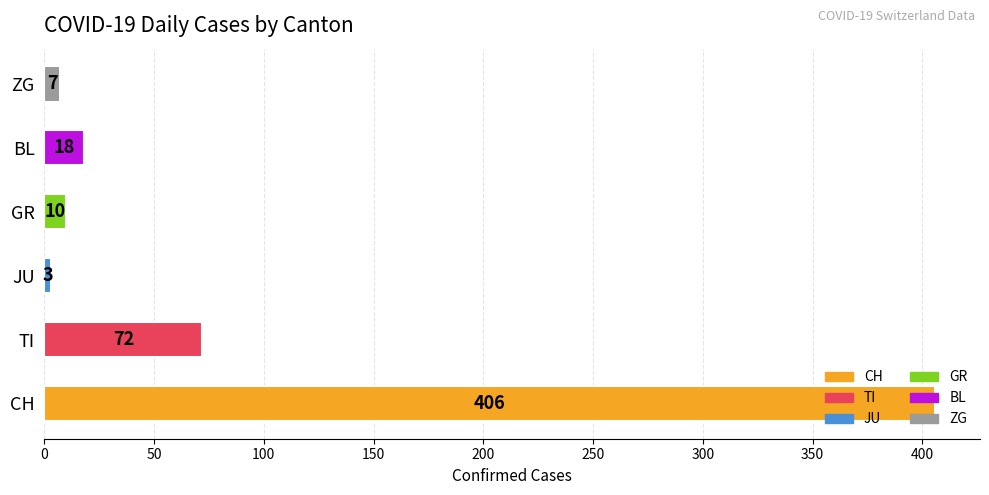

True or false: the data shows 7 at ZG.

True